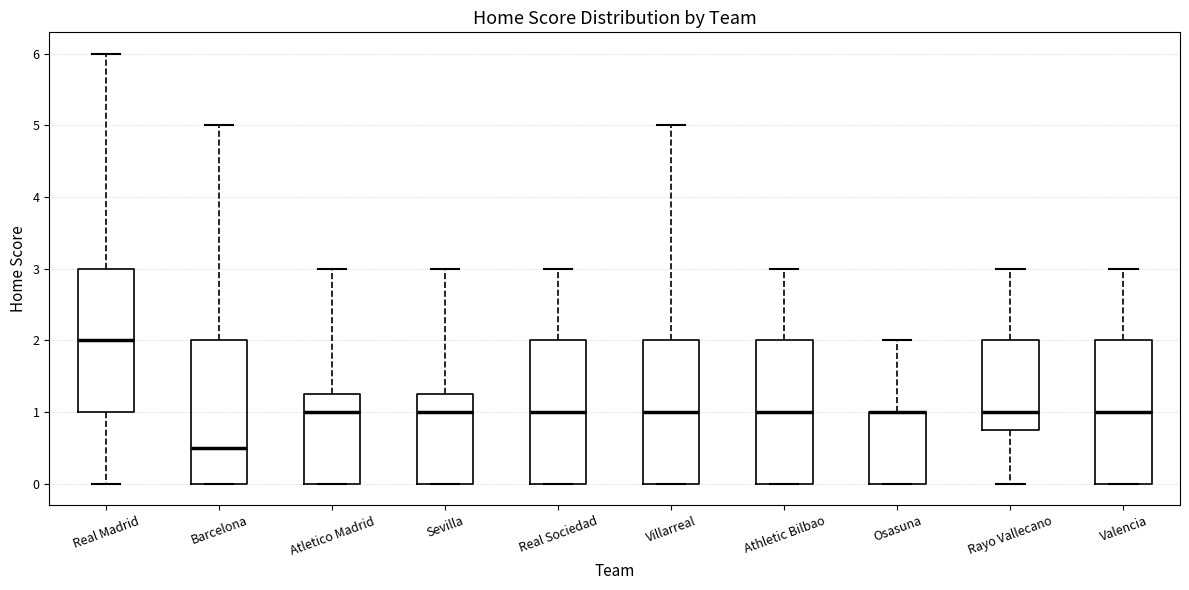

Reading left to right, read every box against the y-axis: the position of its median line, the range the box covers, and the ends of its whiskers. The values are not printed on the chart, so give them approximately, as read against the axis.

Real Madrid: median 2.0, box 1.0 to 3.0, whiskers 0.0 to 6.0
Barcelona: median 0.5, box 0.0 to 2.0, whiskers 0.0 to 5.0
Atletico Madrid: median 1.0, box 0.0 to 1.3, whiskers 0.0 to 3.0
Sevilla: median 1.0, box 0.0 to 1.3, whiskers 0.0 to 3.0
Real Sociedad: median 1.0, box 0.0 to 2.0, whiskers 0.0 to 3.0
Villarreal: median 1.0, box 0.0 to 2.0, whiskers 0.0 to 5.0
Athletic Bilbao: median 1.0, box 0.0 to 2.0, whiskers 0.0 to 3.0
Osasuna: median 1.0 (drawn on the box's upper edge), box 0.0 to 1.0, whiskers 0.0 to 2.0
Rayo Vallecano: median 1.0, box 0.8 to 2.0, whiskers 0.0 to 3.0
Valencia: median 1.0, box 0.0 to 2.0, whiskers 0.0 to 3.0